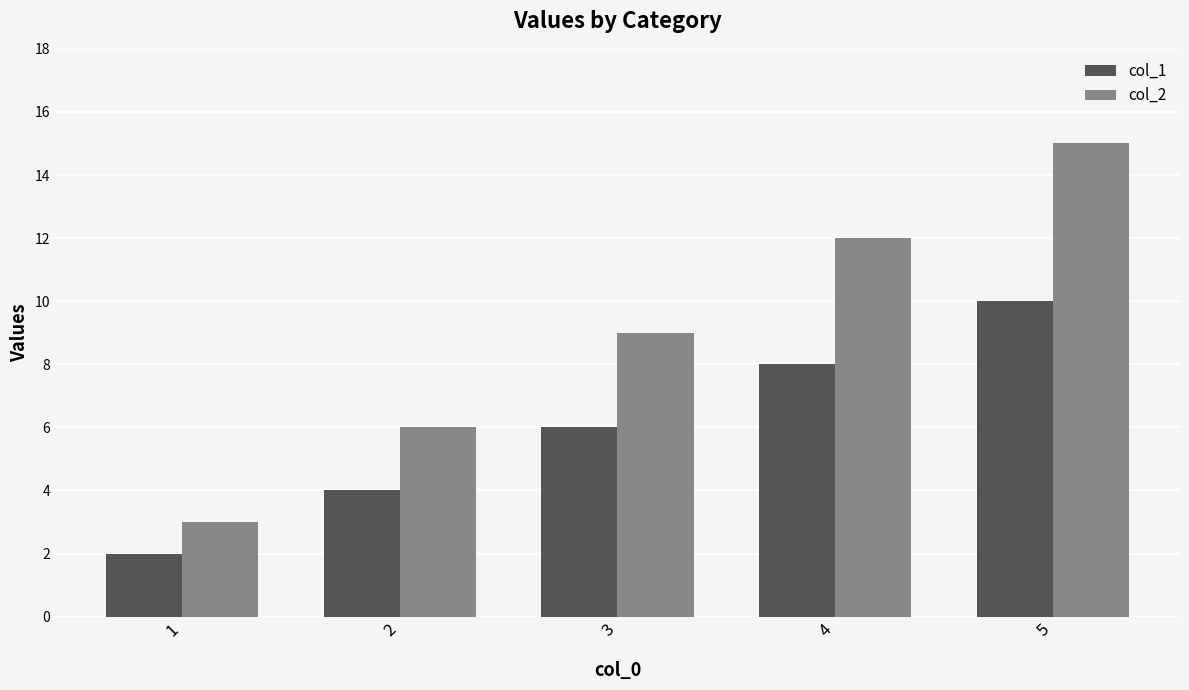

What is the value of the col_2 bar at the 4th from the left?

12